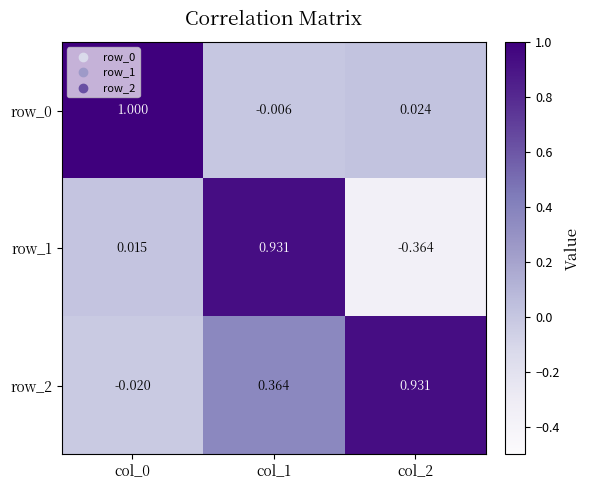

At which label does row_2 first exceed 0?

col_1